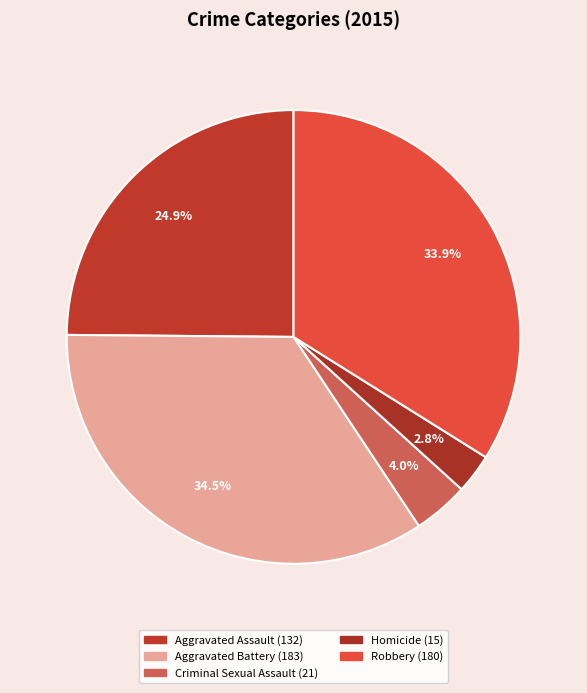

Rank the categories by value from highest to lowest.

Aggravated Battery, Robbery, Aggravated Assault, Criminal Sexual Assault, Homicide